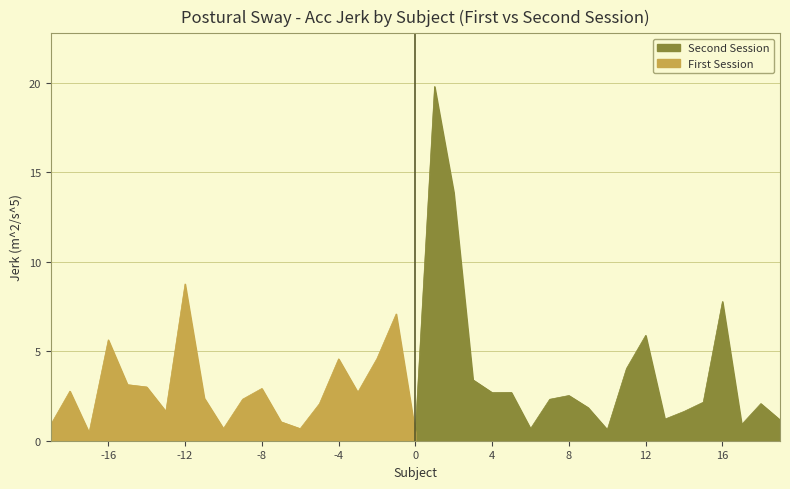

What is the difference between the maximum and minimum values in the Jerk_Second series?

19.2